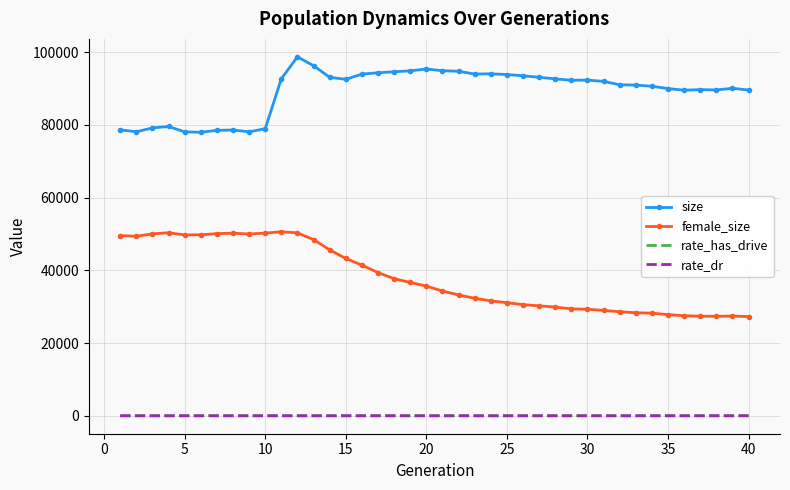

What is the difference between the maximum and second lowest values in the rate_dr series?

0.4